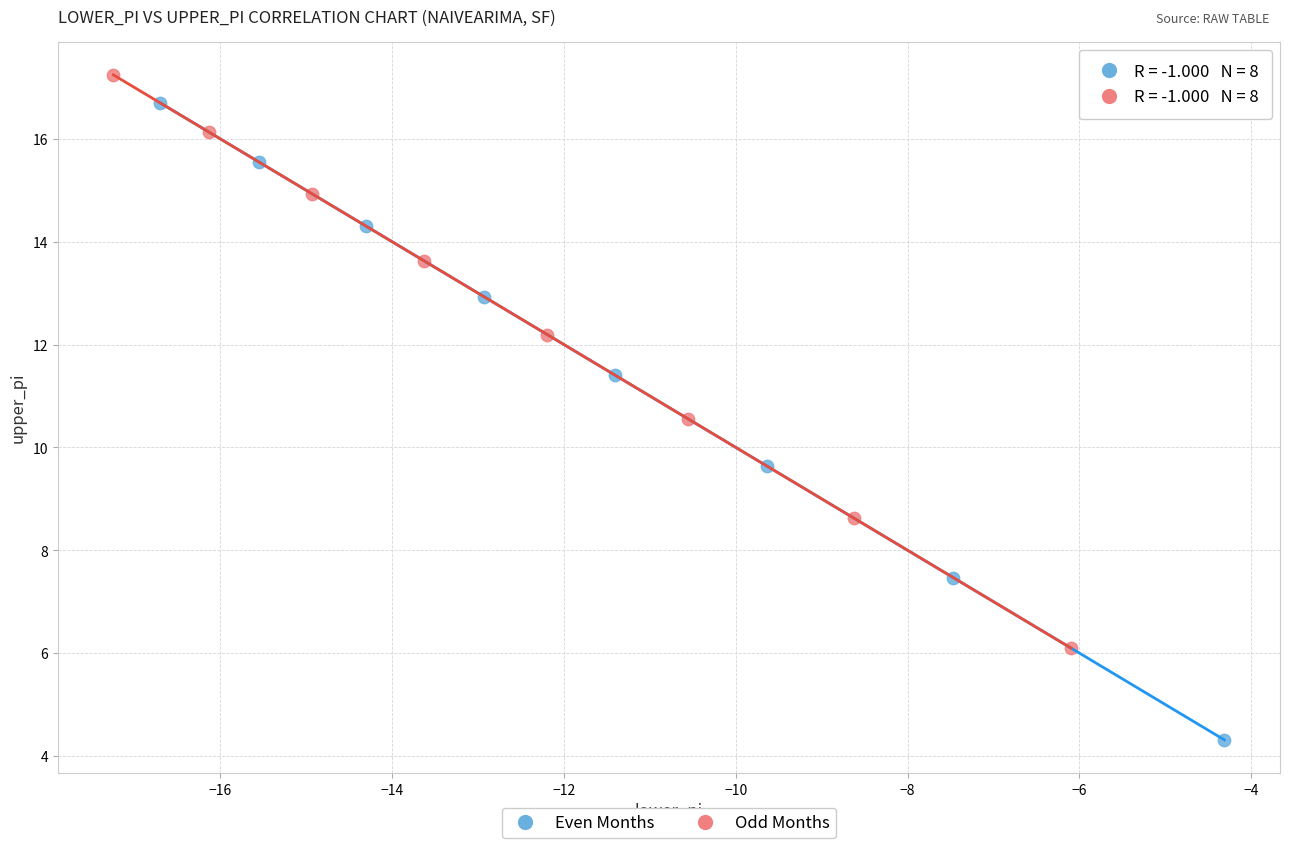

Which series has the largest Y range (max minus min)?

Even Months